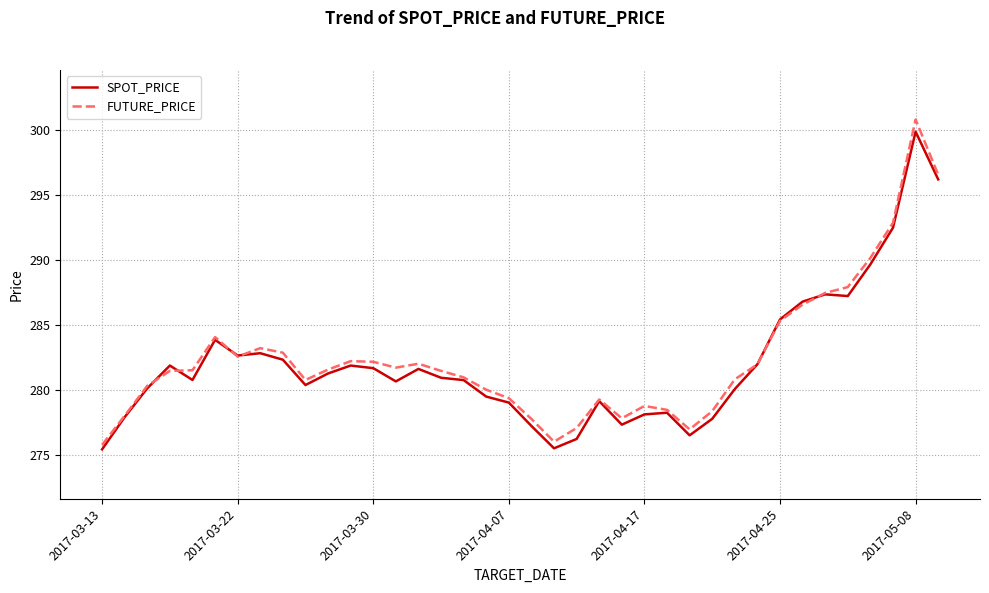

List the series in order of their overall mean, lowest first.

SPOT_PRICE, FUTURE_PRICE